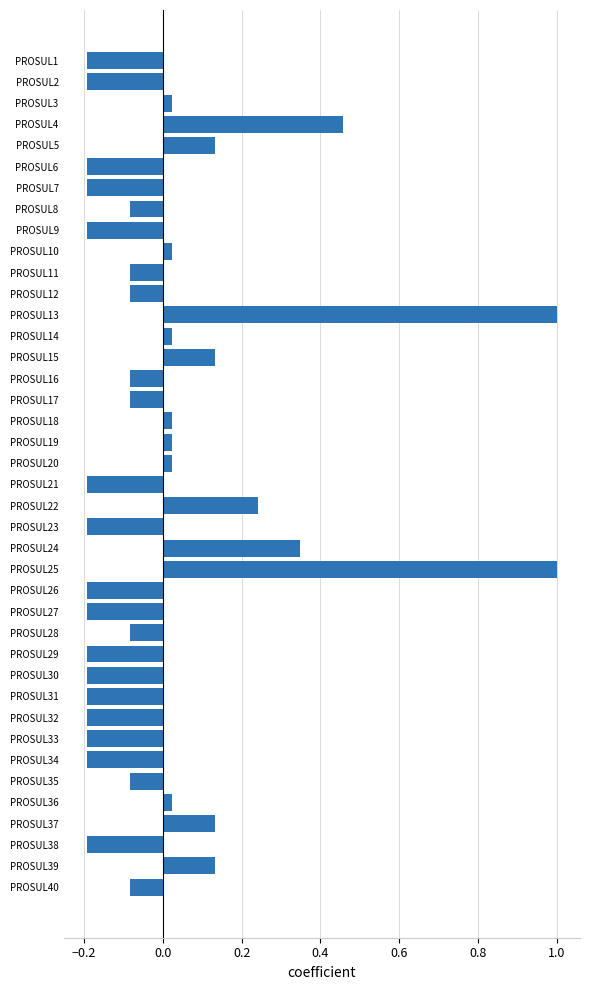

What is the value of the 34th bar from the top?

-0.2